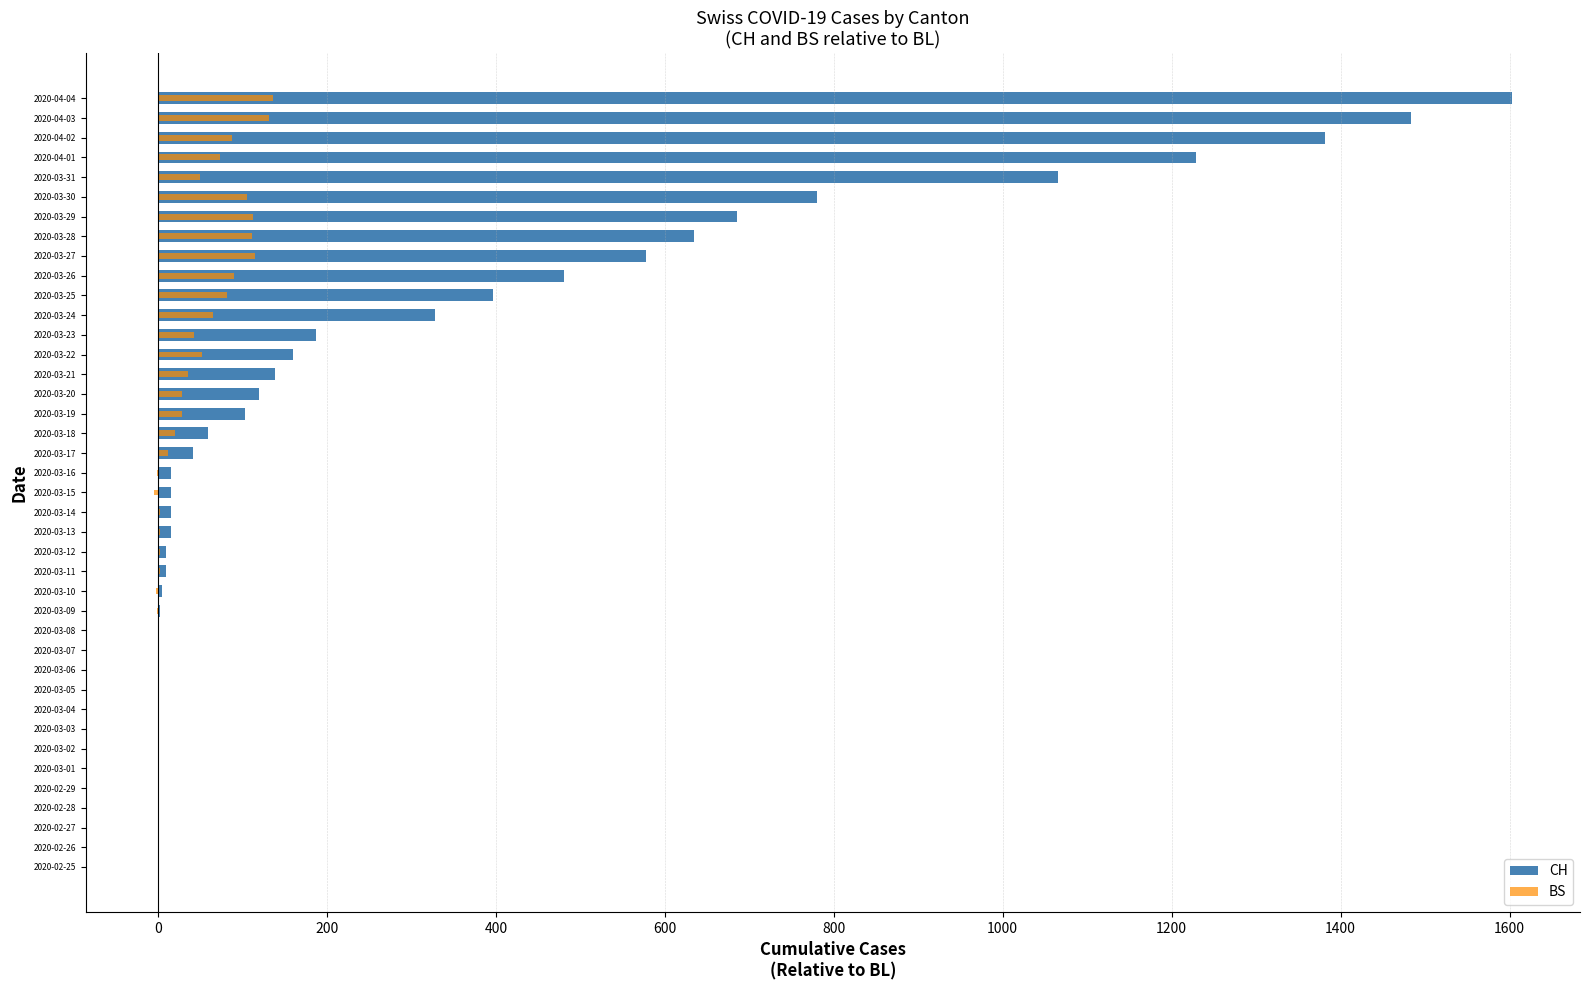

What is the sum of all CH values?

11543